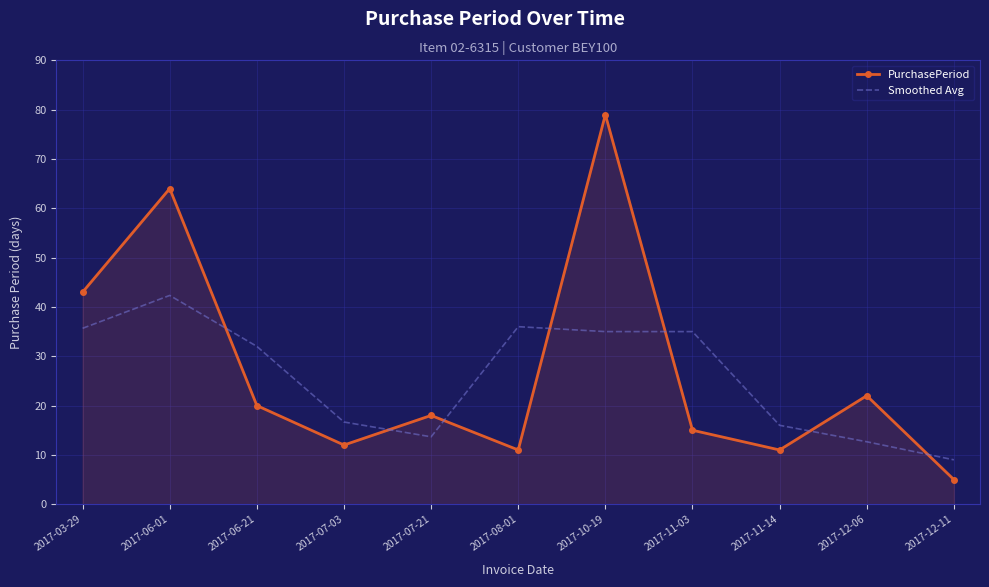

Read the PurchasePeriod value at 2017-06-21.

20.0